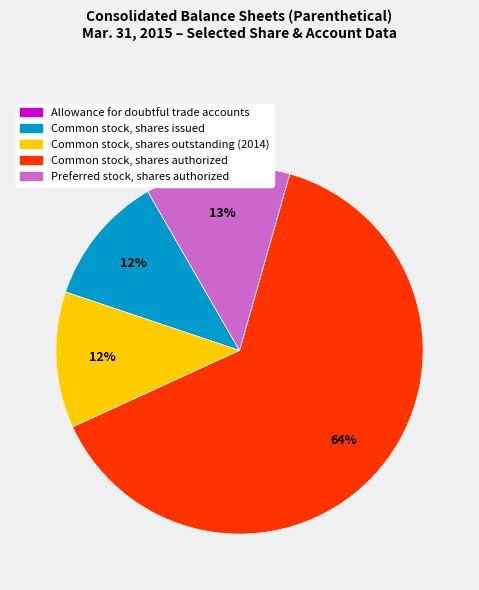

To the nearest percent, what is the difference between the Common stock, shares issued and Preferred stock, shares authorized slice percentages?

1%